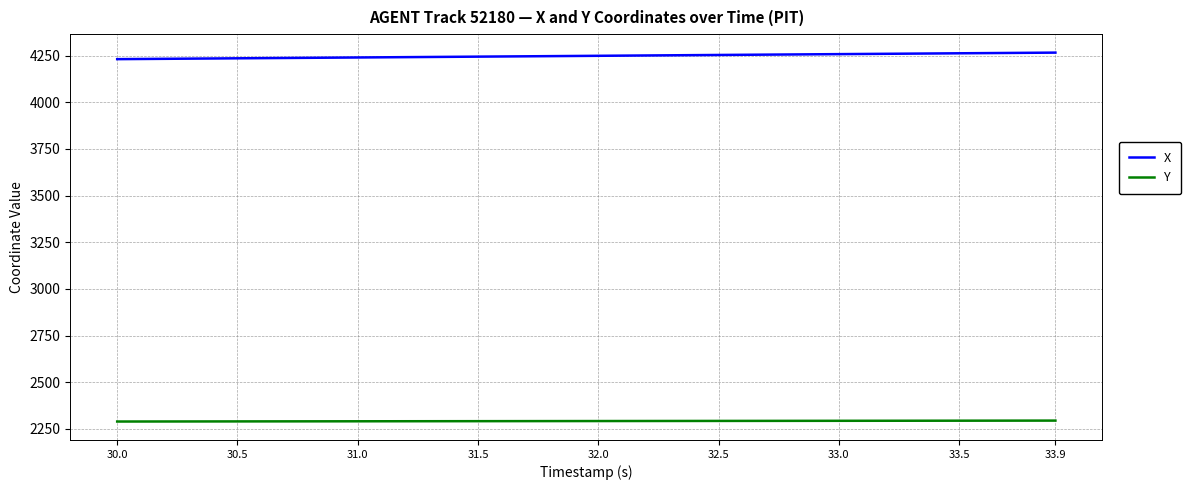

What is the minimum value for X?

4231.1